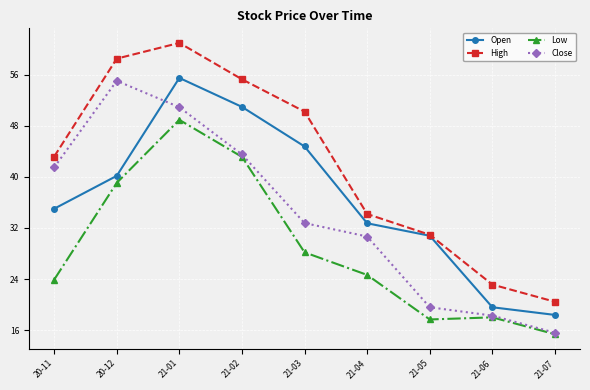

What is the sum of the Open values at 21-03 and 21-05?

75.5